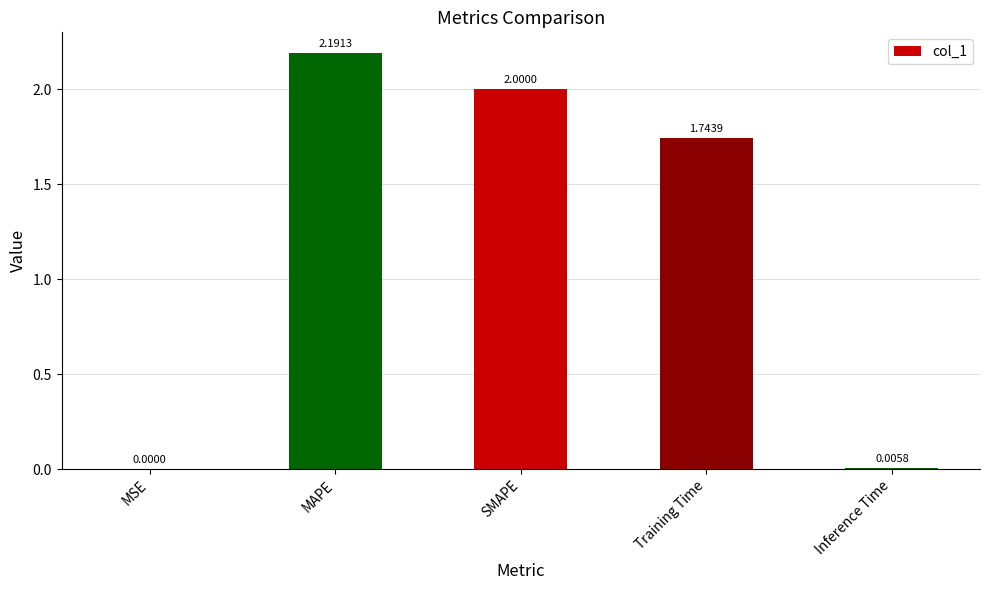

What is the maximum value shown in the chart?

2.2